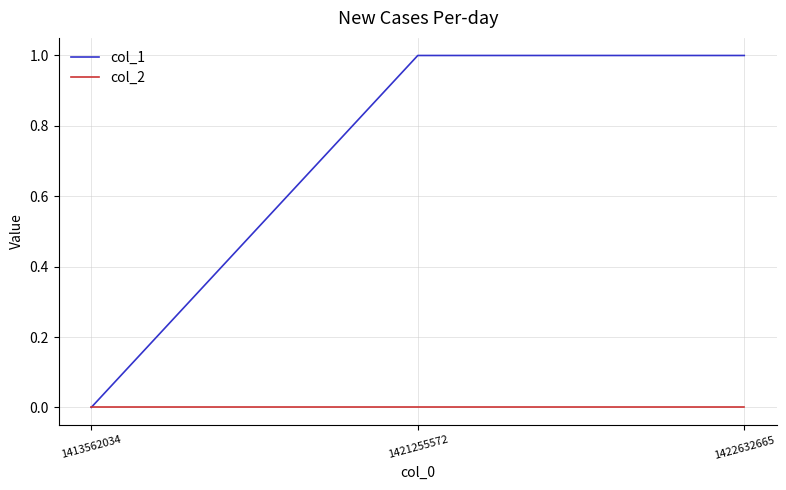

At which label does col_1 reach its minimum?

1413562034